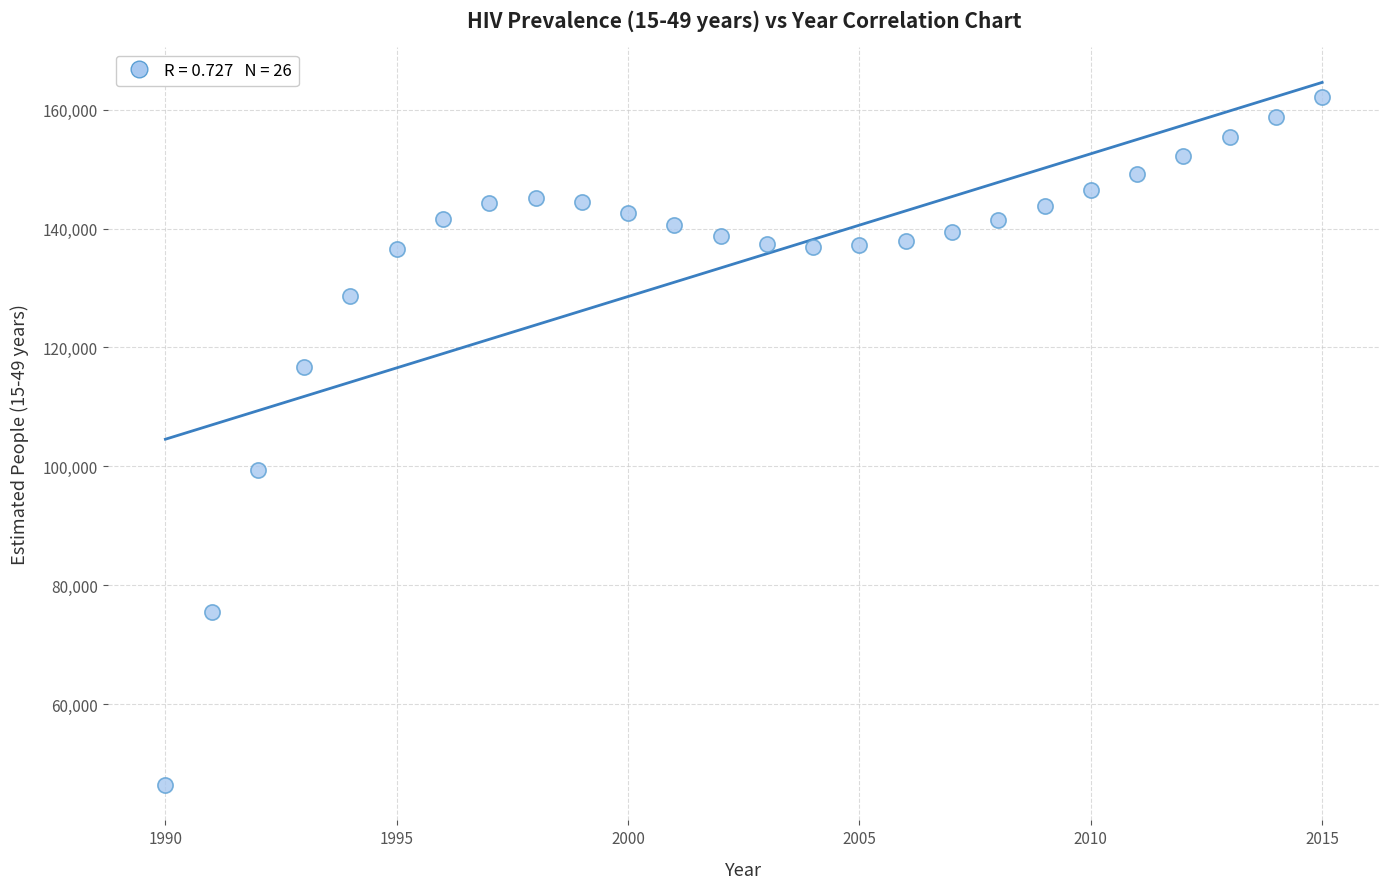

What Y value in the scatter plot is closest to 104279?

99397